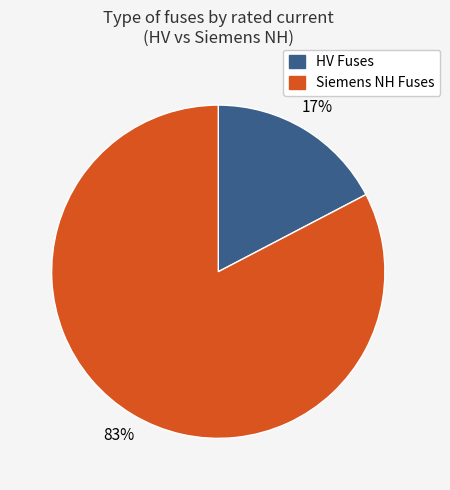

To the nearest percent, what is the average slice percentage?

50%